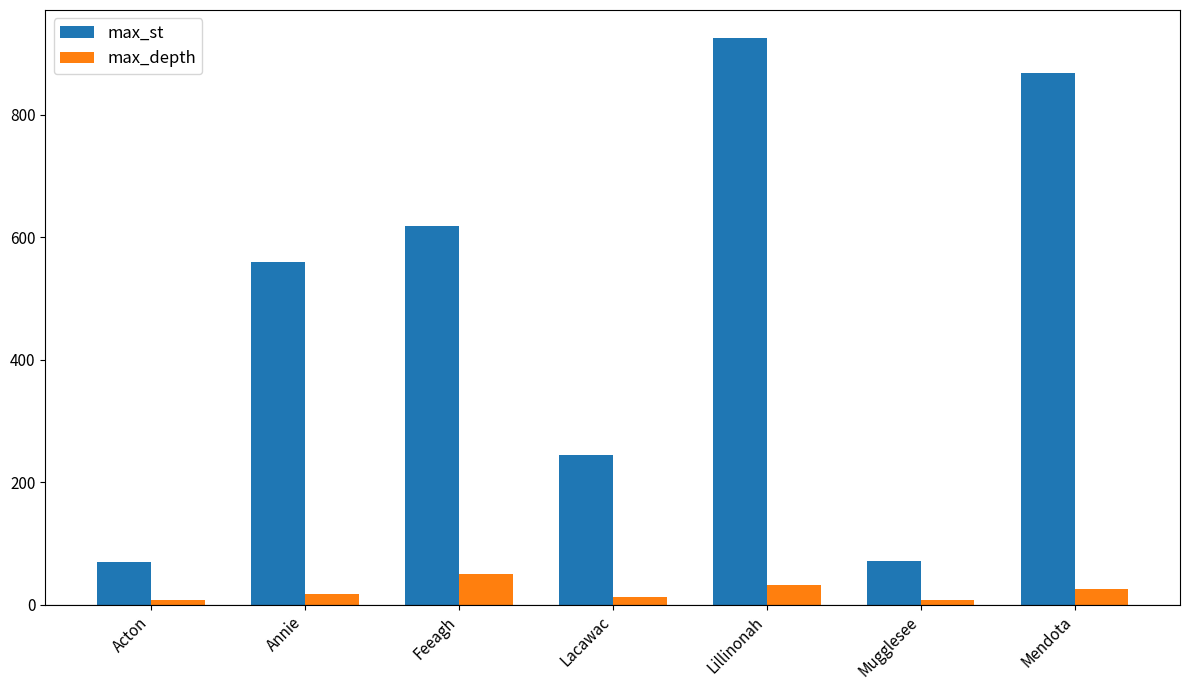

What is the maximum value for max_st?

925